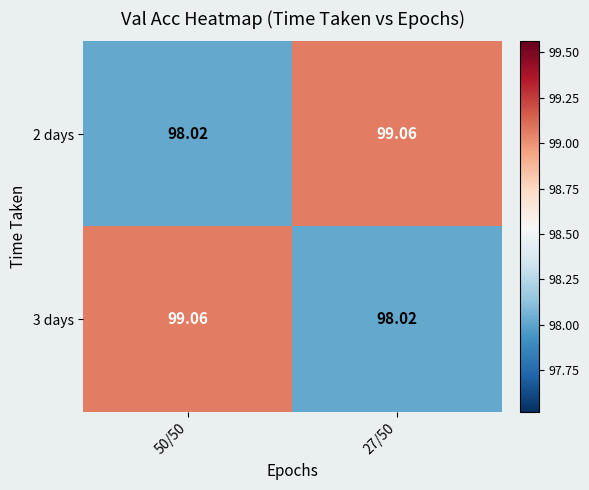

Which series has the largest range (max minus min)?

2 days